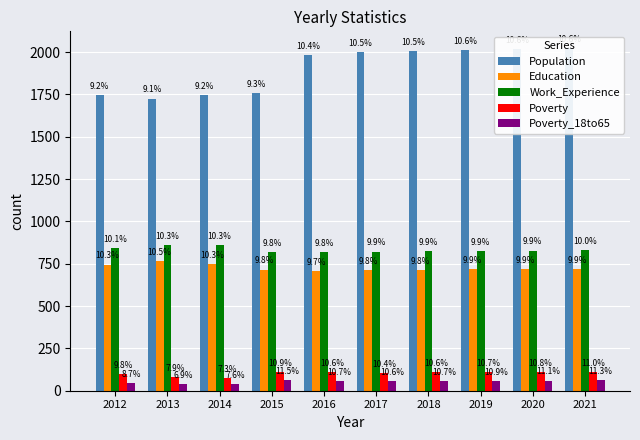

What is the sum of the Work_Experience values at 2021 and 2017?

1651